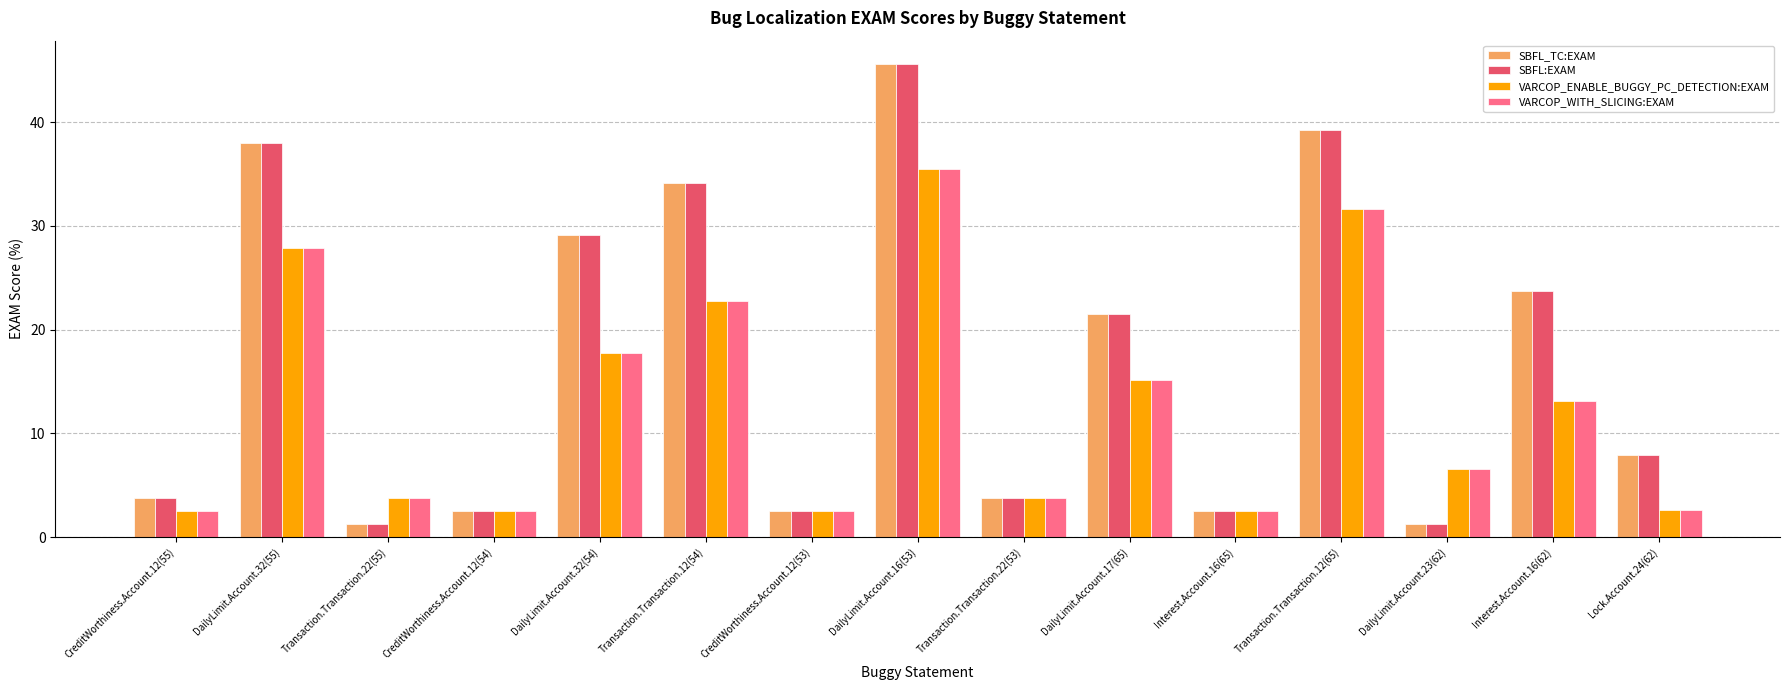

What is the label of the 13th bar from the right?

Transaction.Transaction.22(55)